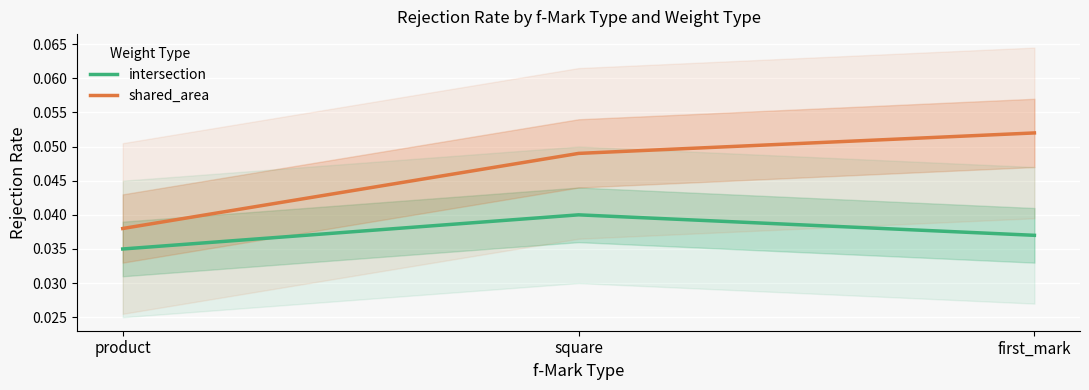

How many series are shown in this chart?

2